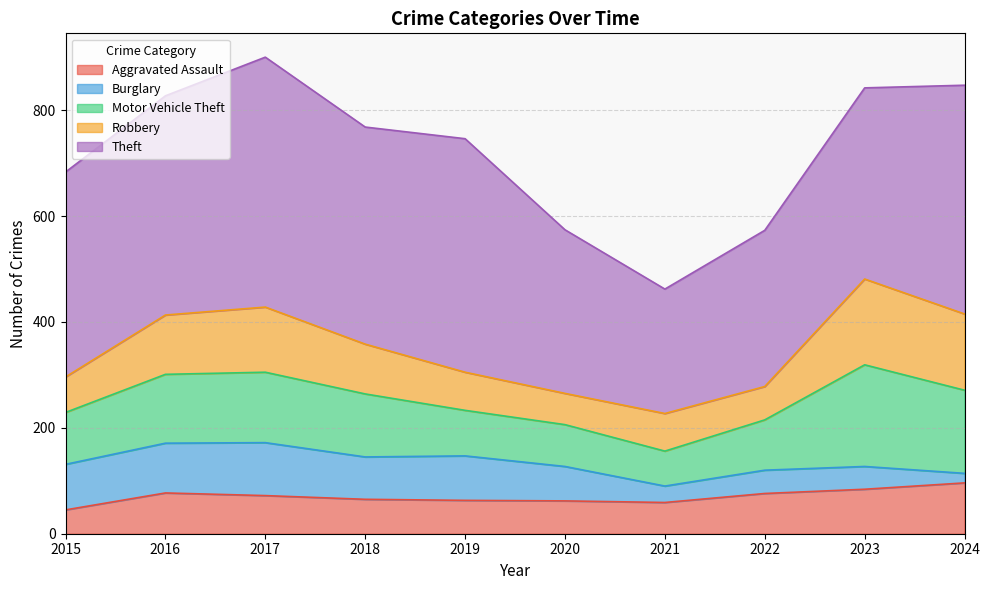

Is it true that Robbery equals 64 at 2017?

False